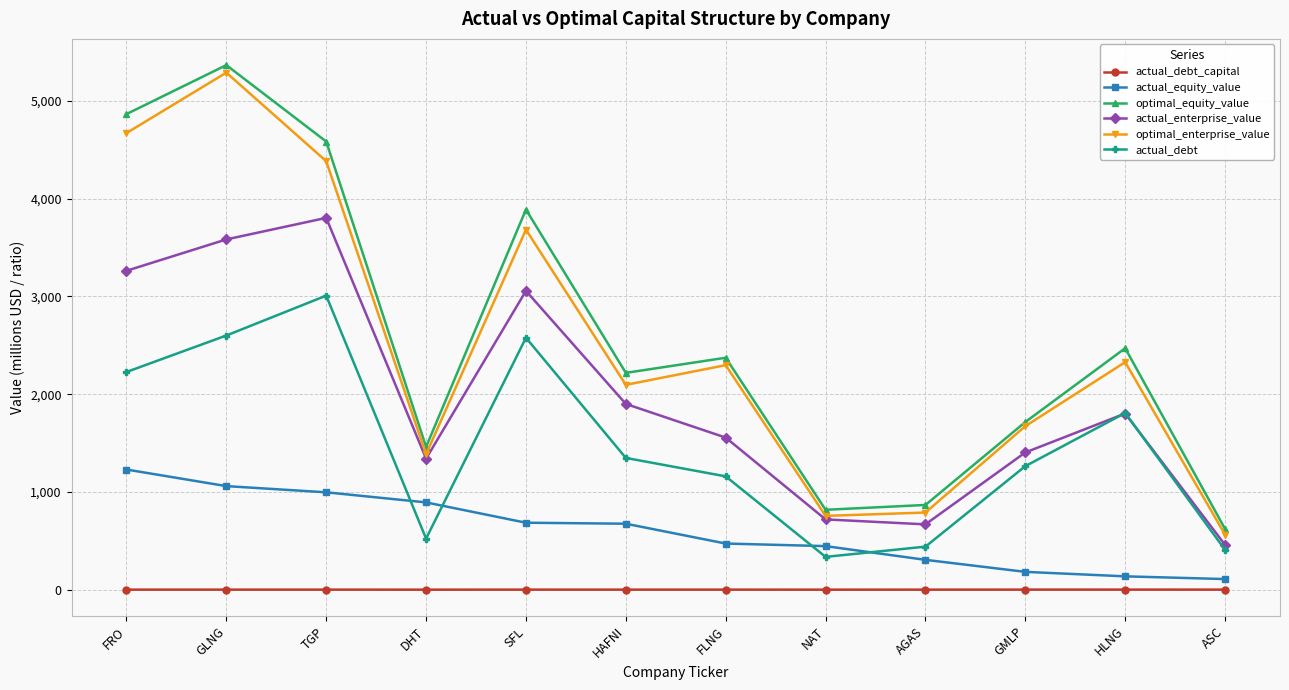

Is the value of actual_debt_capital at ASC greater than the value of actual_equity_value at GLNG?

No